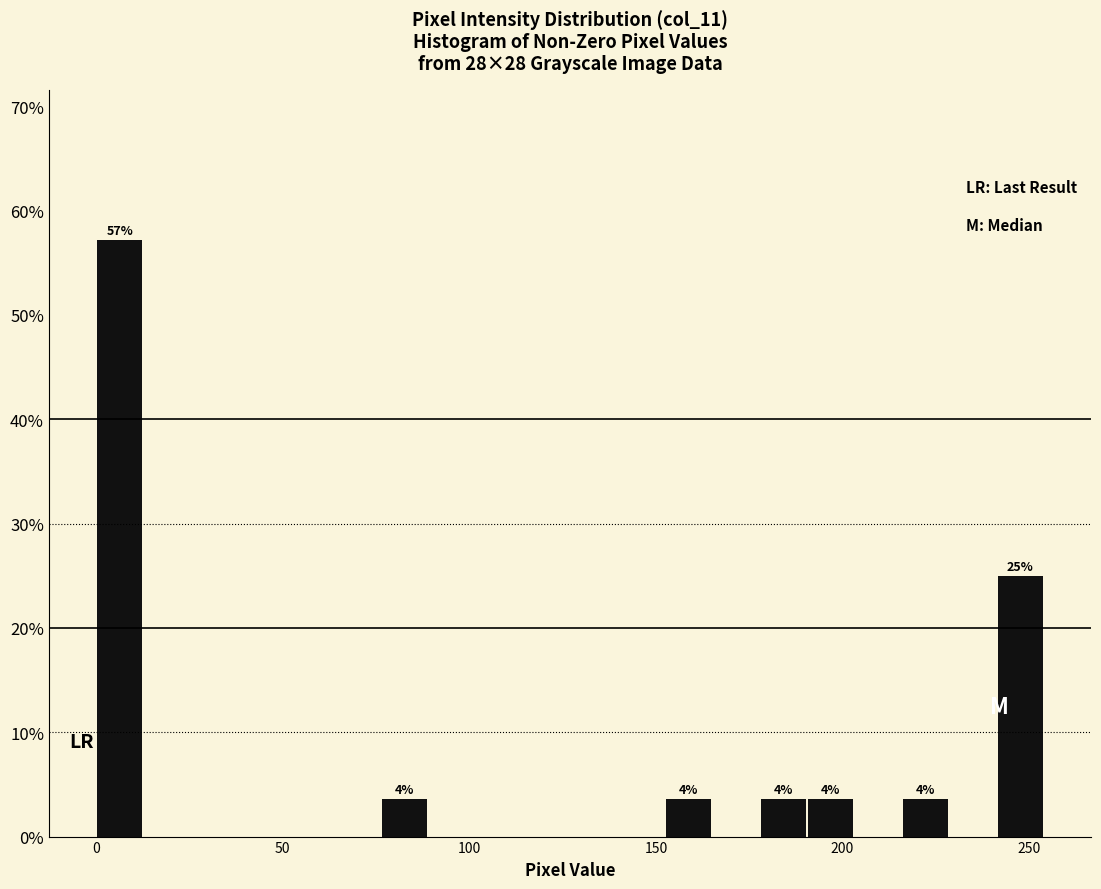

Read against the x-axis, roughly where is the centre of the tallest bar?

5